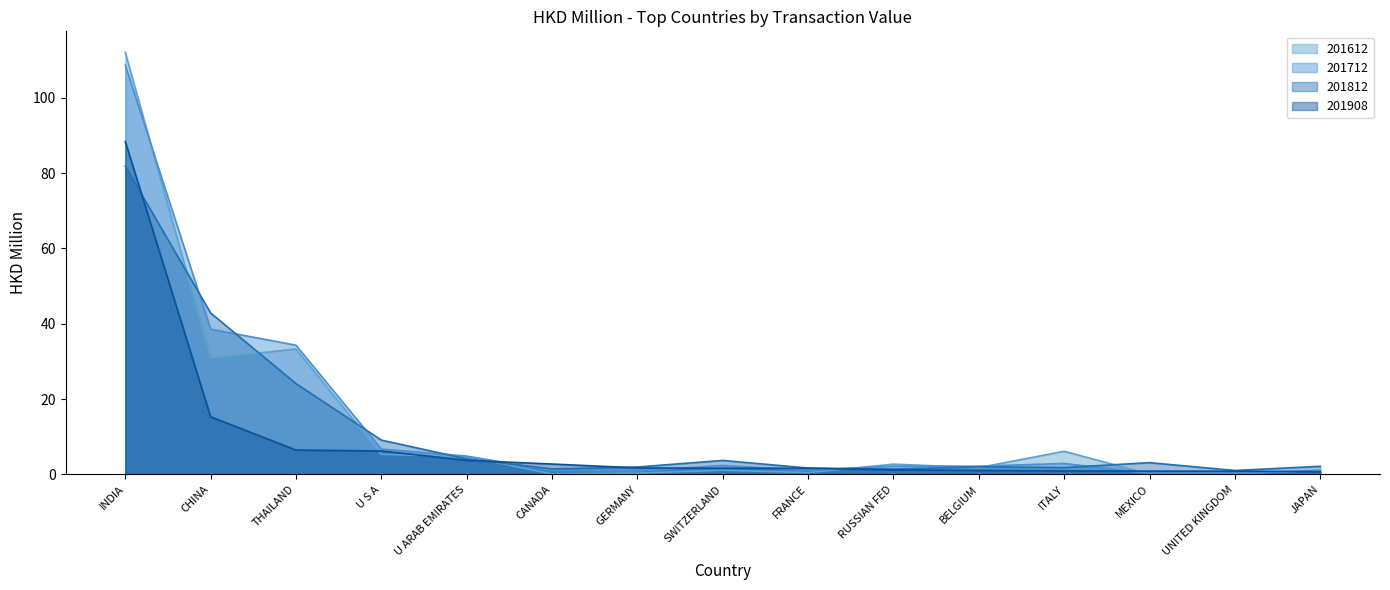

What is the average value of the 201812 series?

12.2